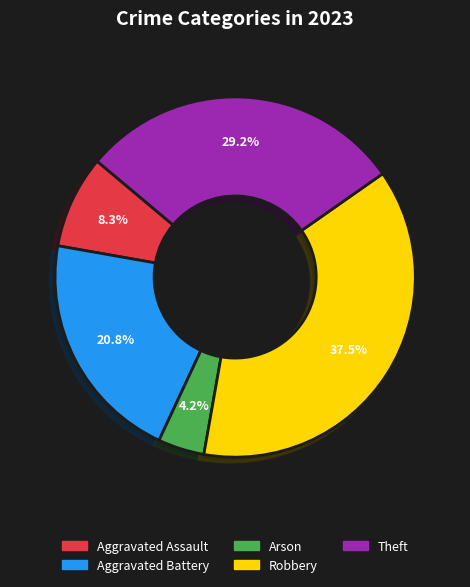

To the nearest percent, what is the average slice percentage?

20%